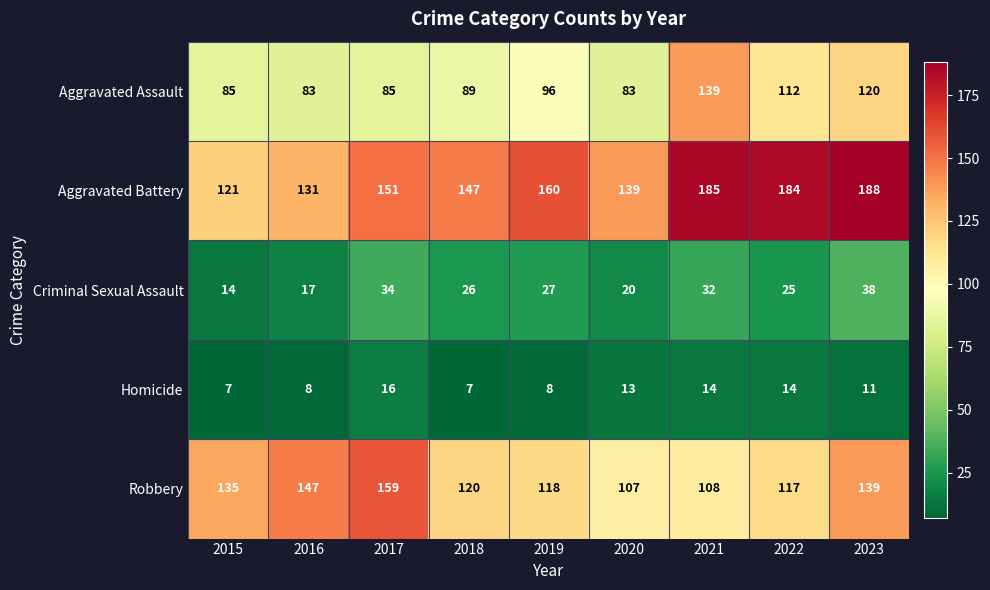

What is the sum of the Robbery values at 2021 and 2022?

225